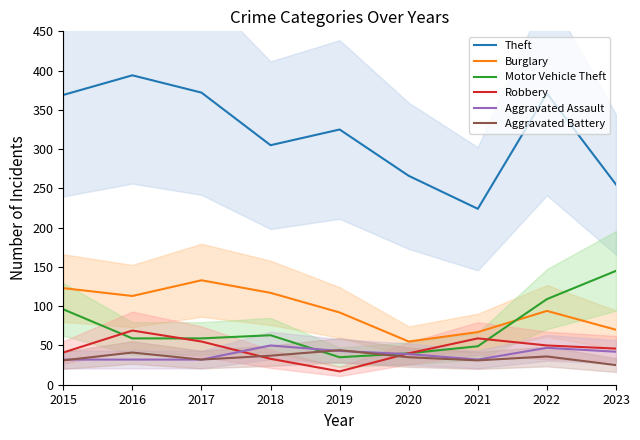

True or false: Motor Vehicle Theft and Theft intersect in this chart.

False